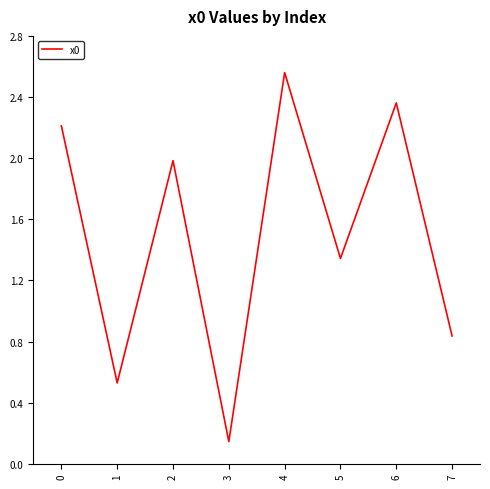

What is the average value?

1.5